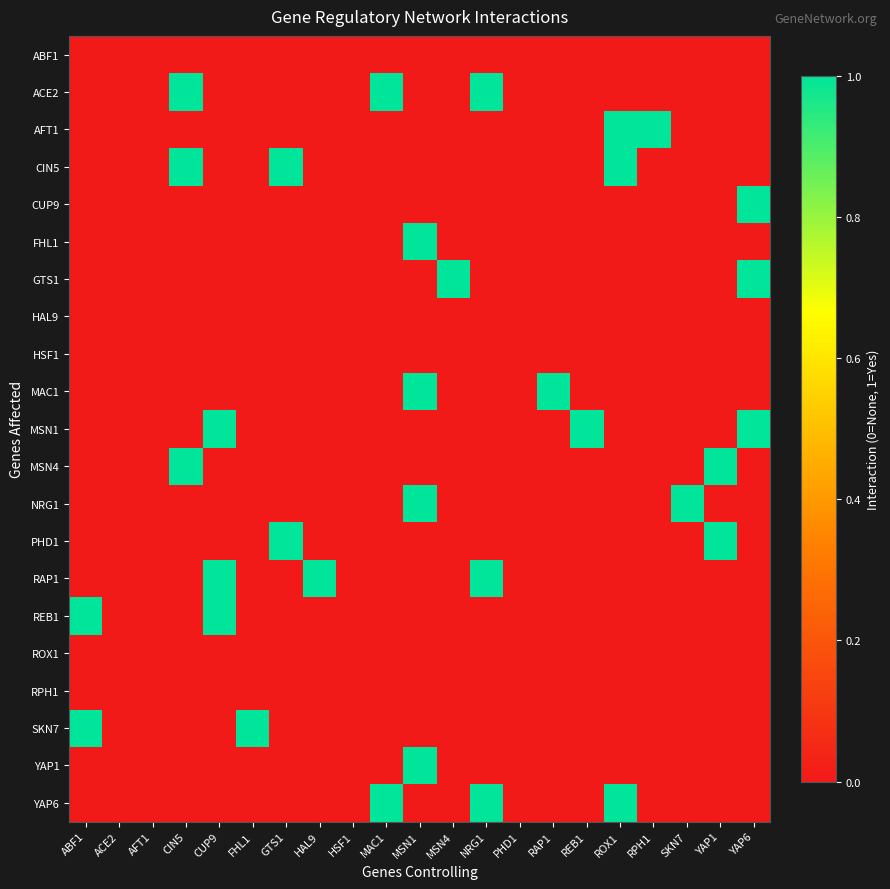

Which label corresponds to the largest value in the chart?

CIN5